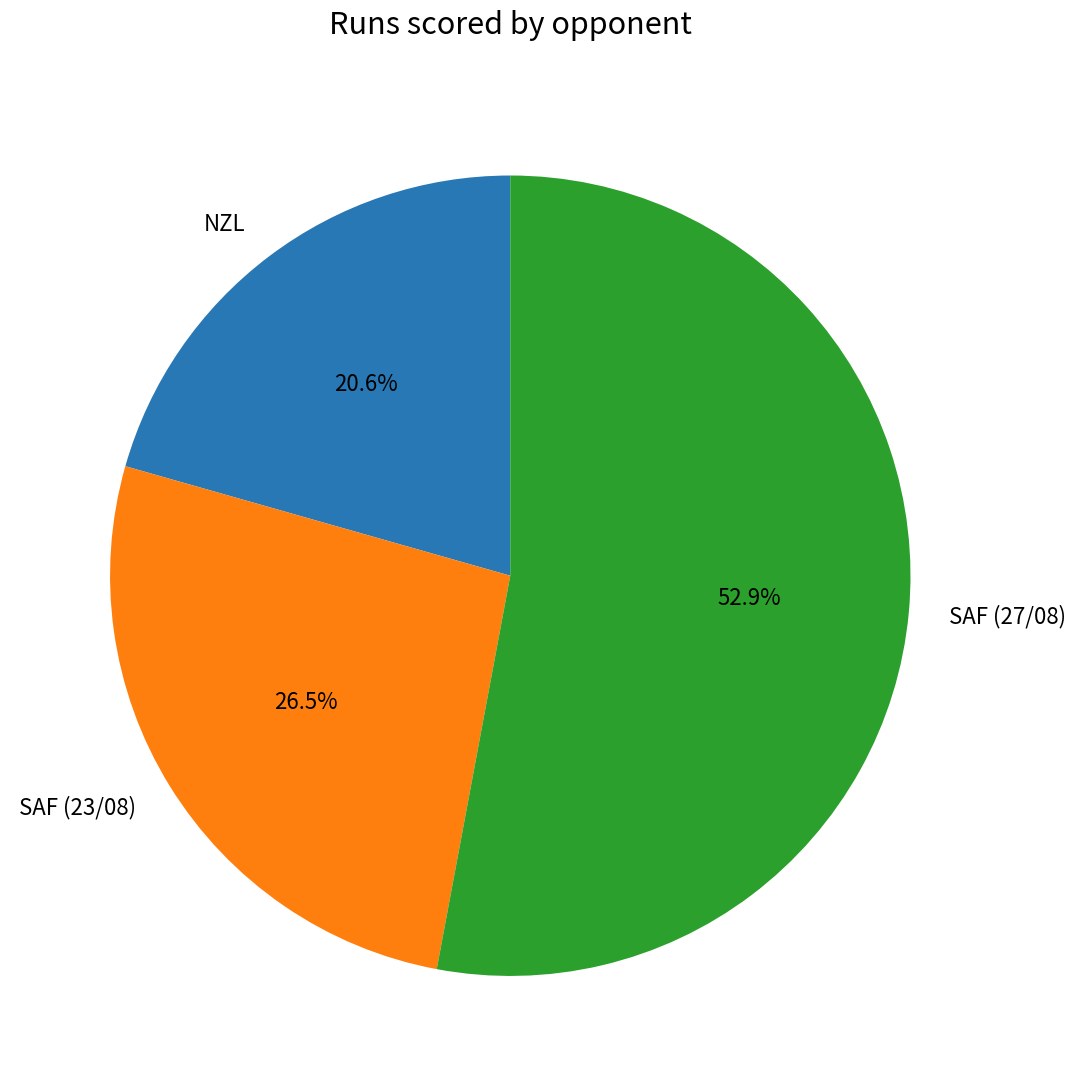

Which category has the smallest portion of the pie?

NZL